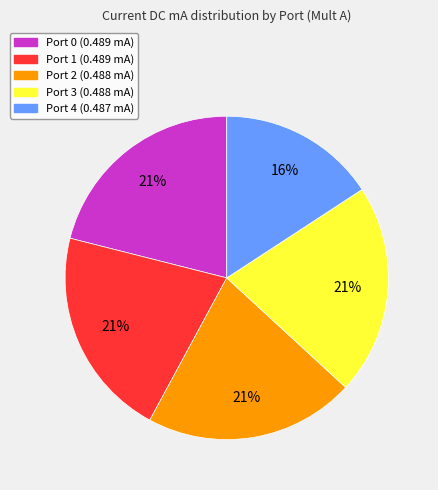

Does any single category account for the majority?

No